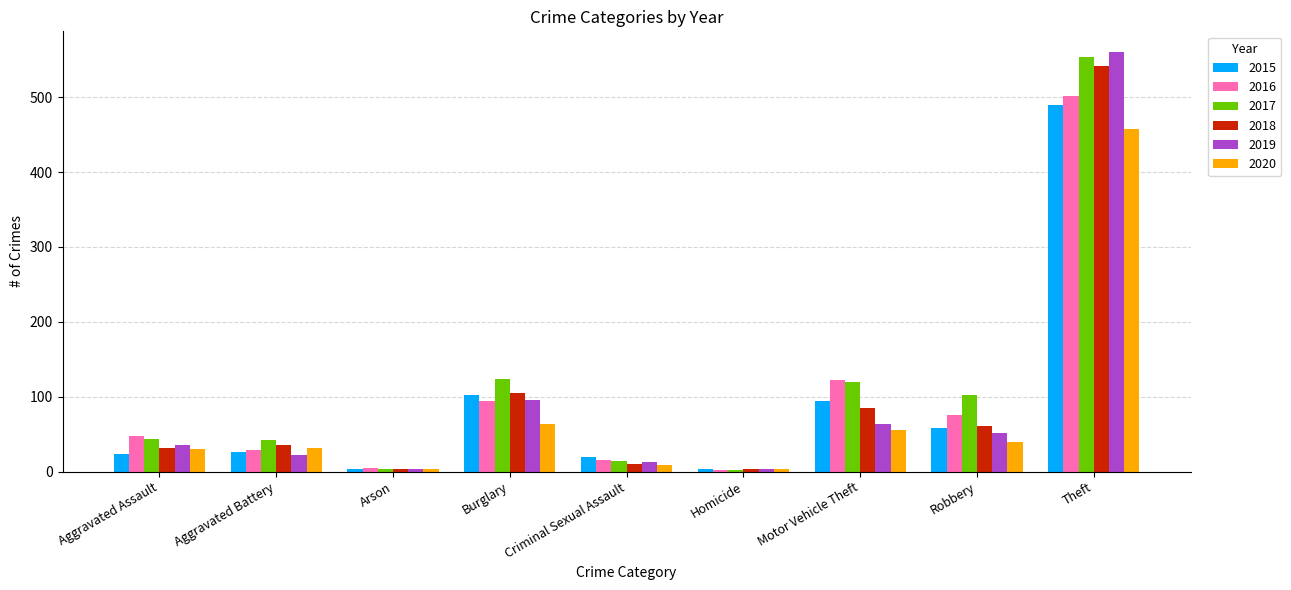

Where is 2019 nearest to the value 281?

Burglary